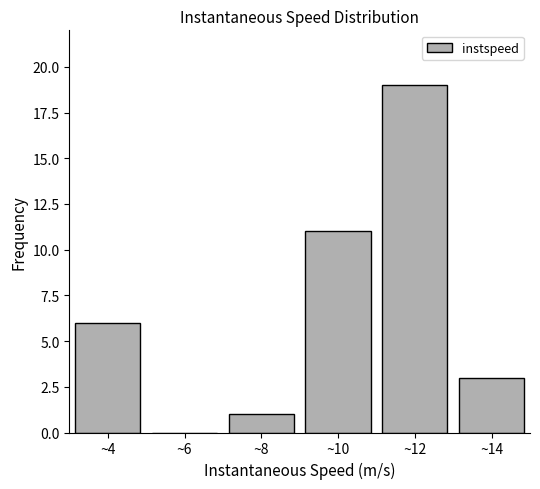

Reading left to right, transcribe all the data shown in this chart.

~4=6	~6=0	~8=1	~10=11	~12=19	~14=3